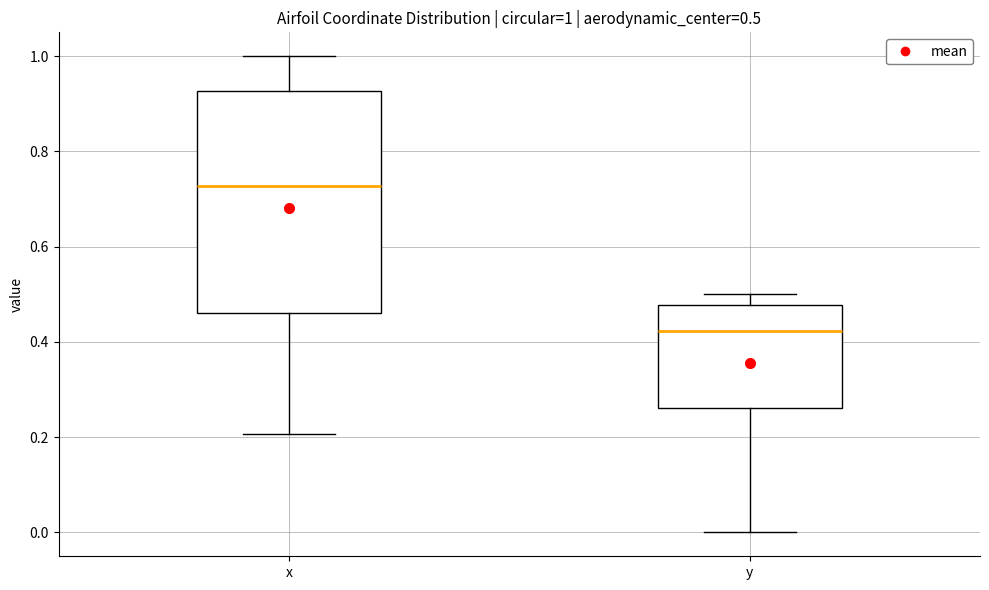

Which box is the tallest, from its lower edge to its upper edge?

x